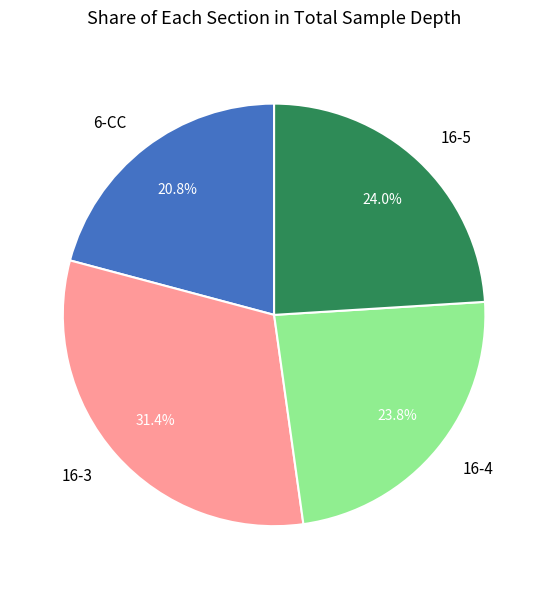

Combined, do 16-5 and 6-CC account for over 50%?

No